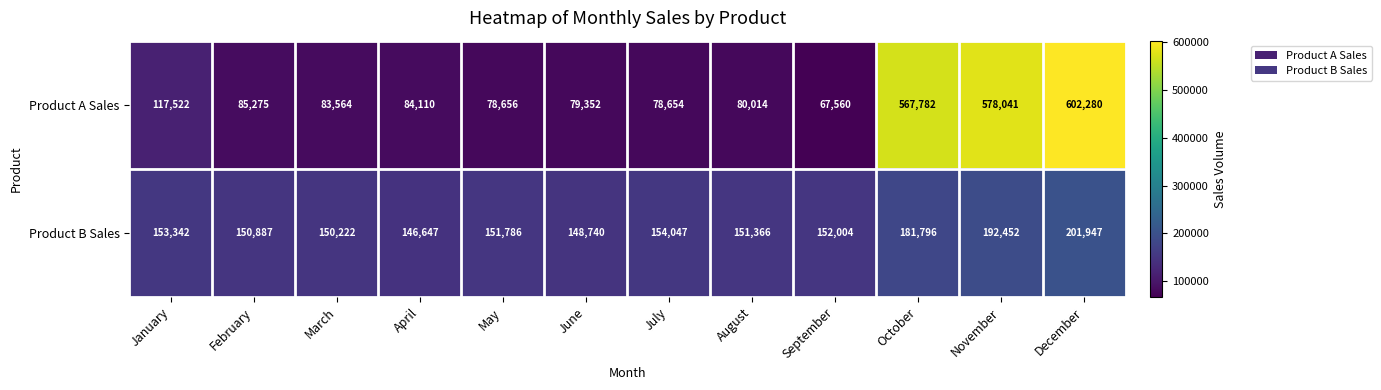

Which series changed the most between April and September?

Product A Sales